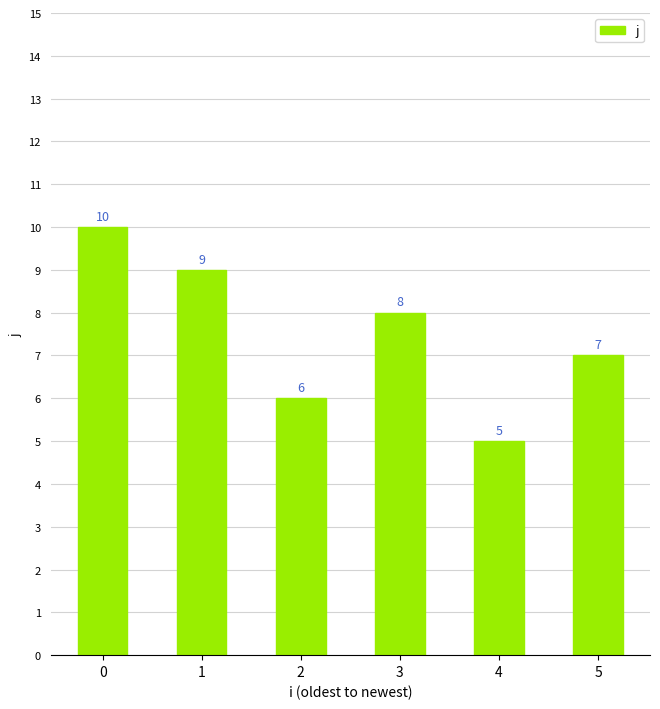

Which label corresponds to the smallest value in the chart?

4